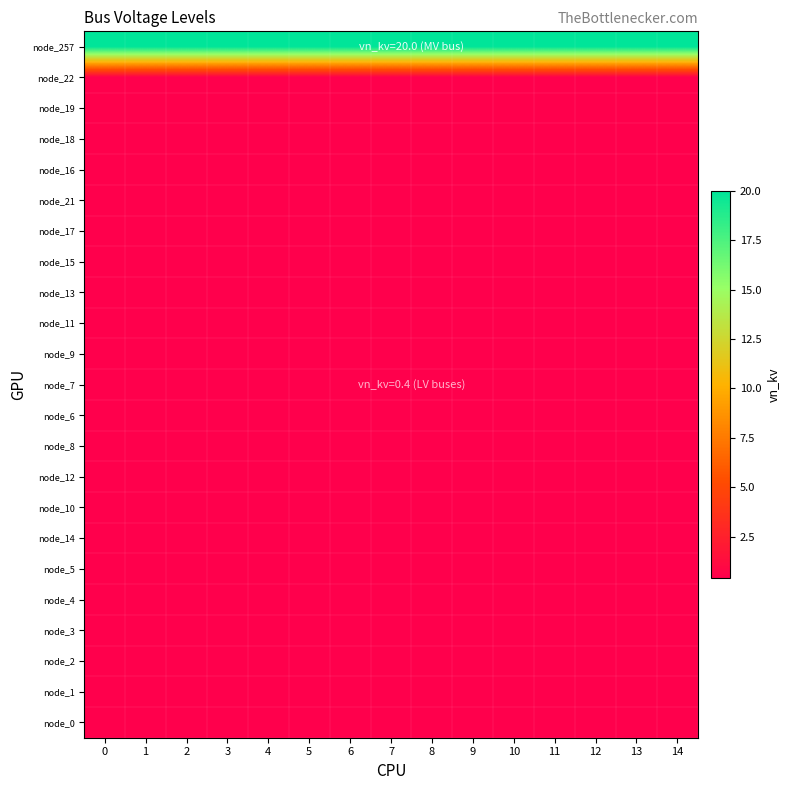

How many categories are shown in the chart?

15